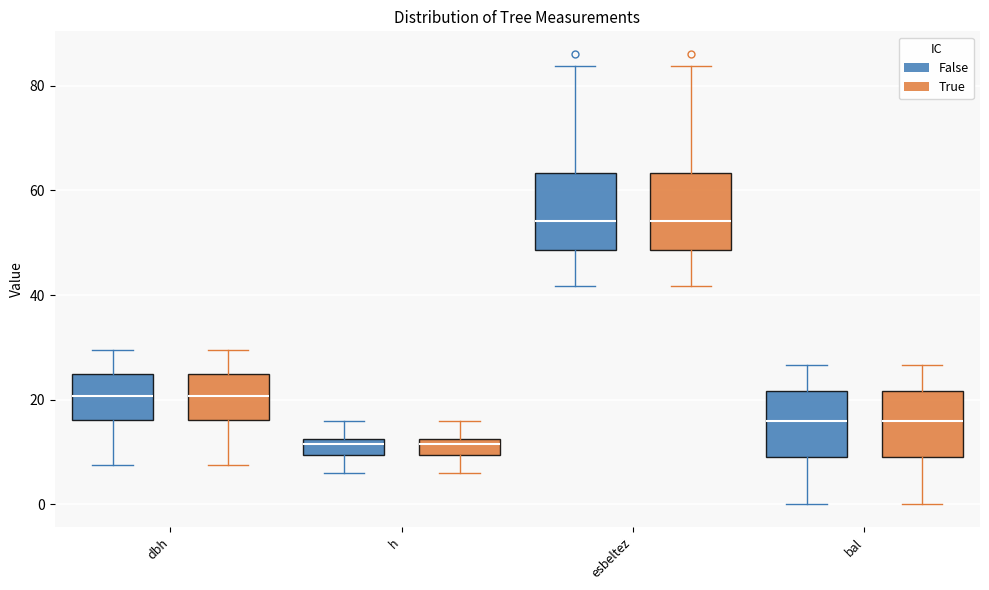

Where does the upper whisker of the box for esbeltez (False) end on the y-axis? The values are not printed on the chart, so give them approximately, as read against the axis.

84